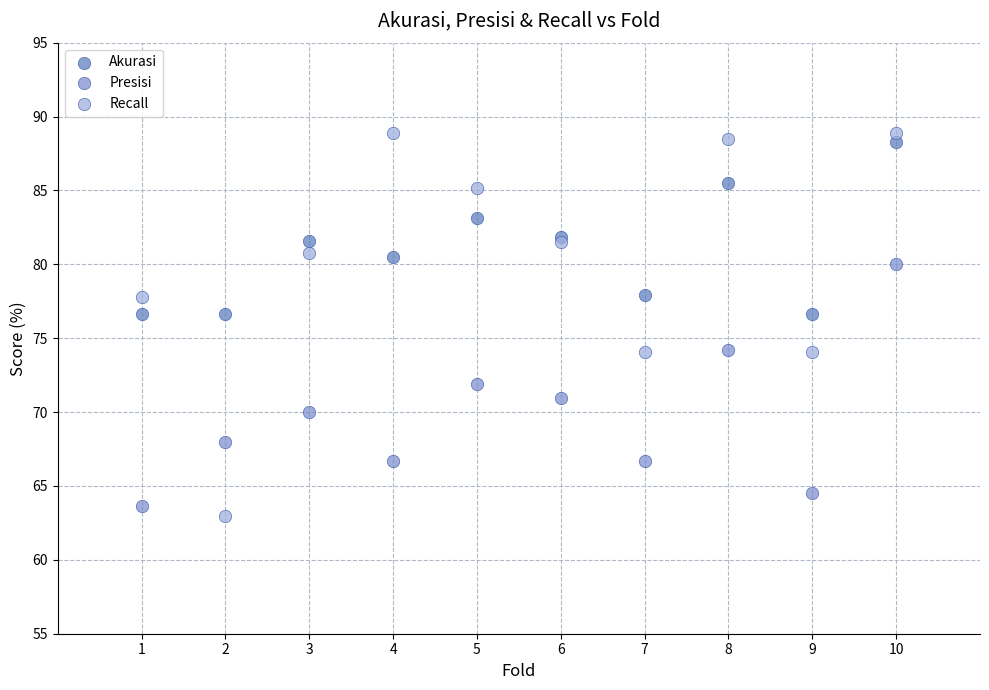

What are all the series names shown in the legend?

Akurasi, Presisi, Recall